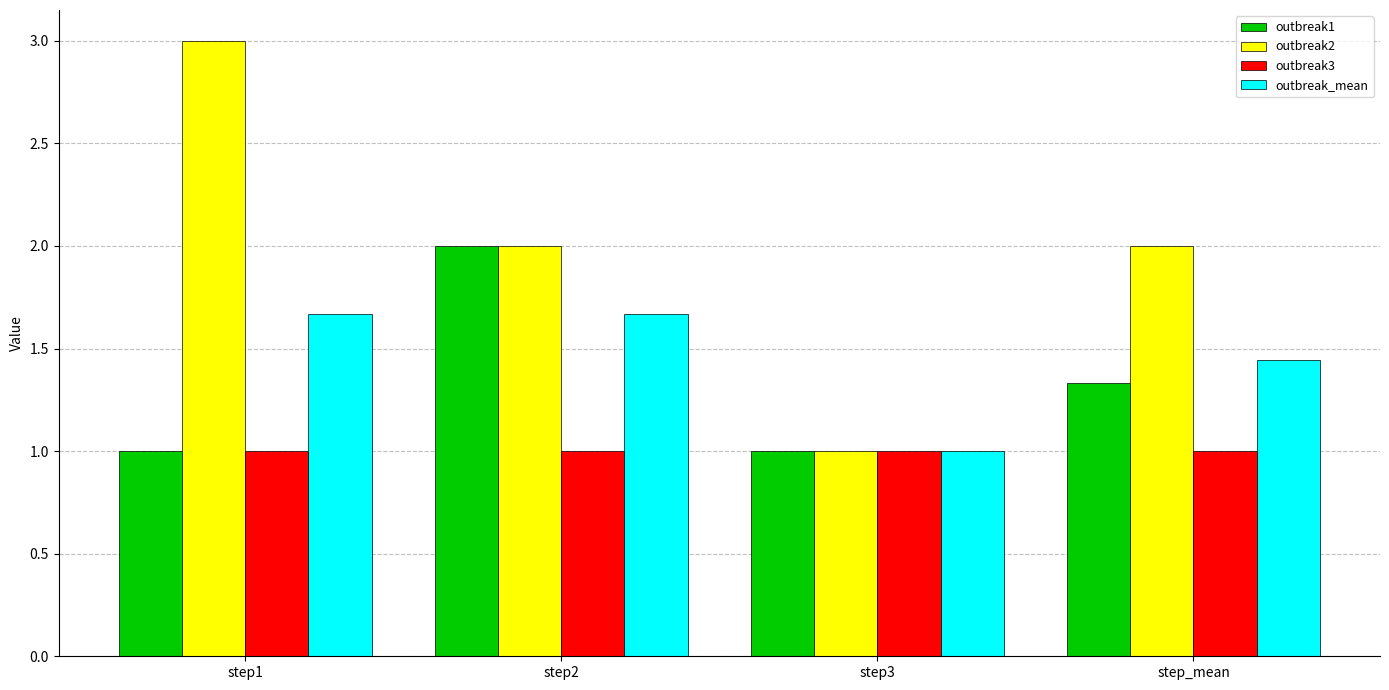

List the series in order of their peak value, lowest first.

outbreak3, outbreak_mean, outbreak1, outbreak2